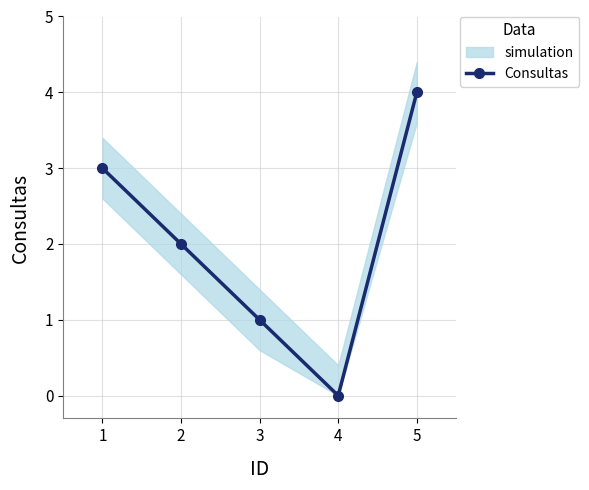

In Consultas, how many points are lower than both neighbors (excluding endpoints)?

1